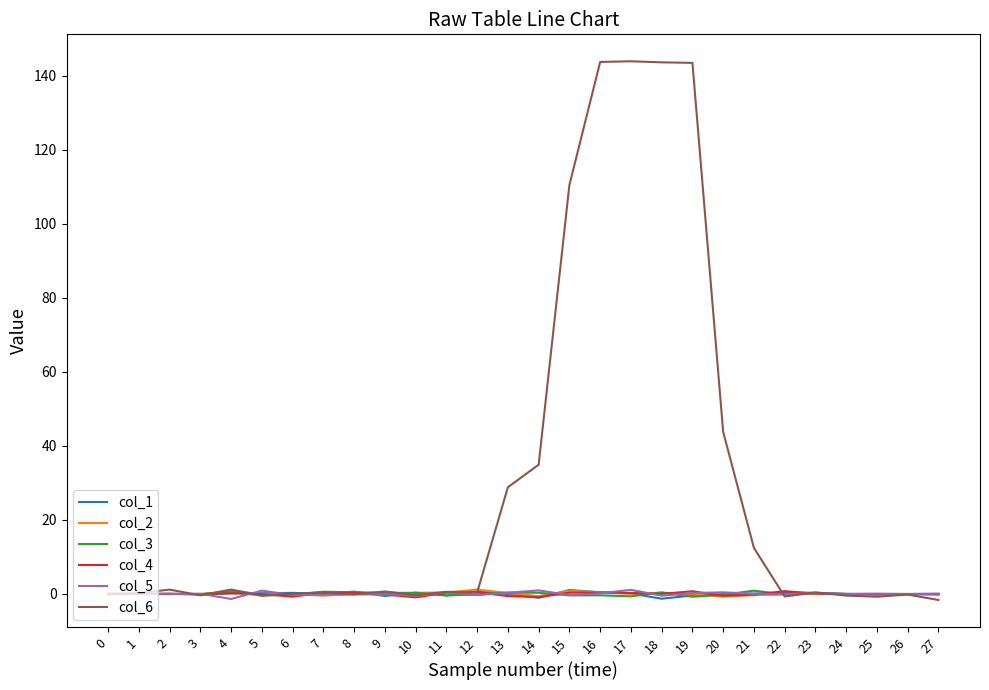

Does the chart have visible grid lines?

No